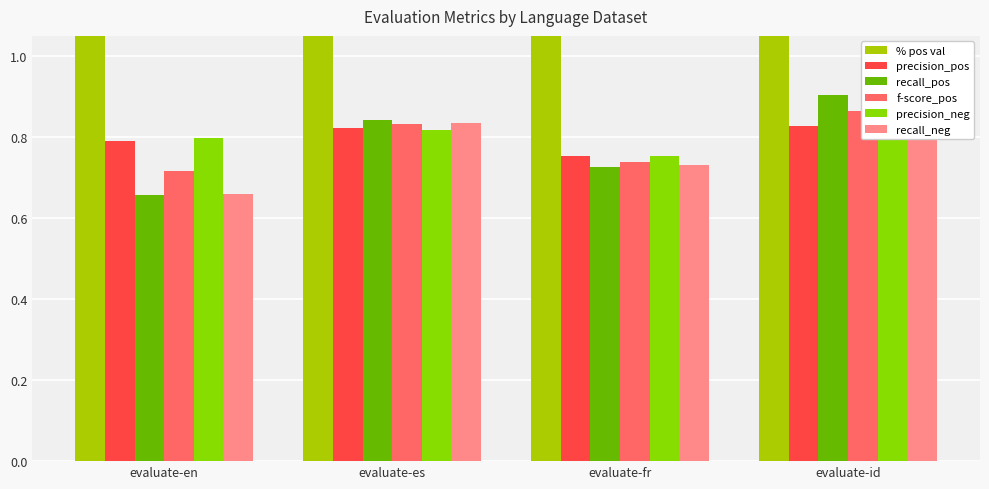

How many precision_neg values are between 0 and 1?

4